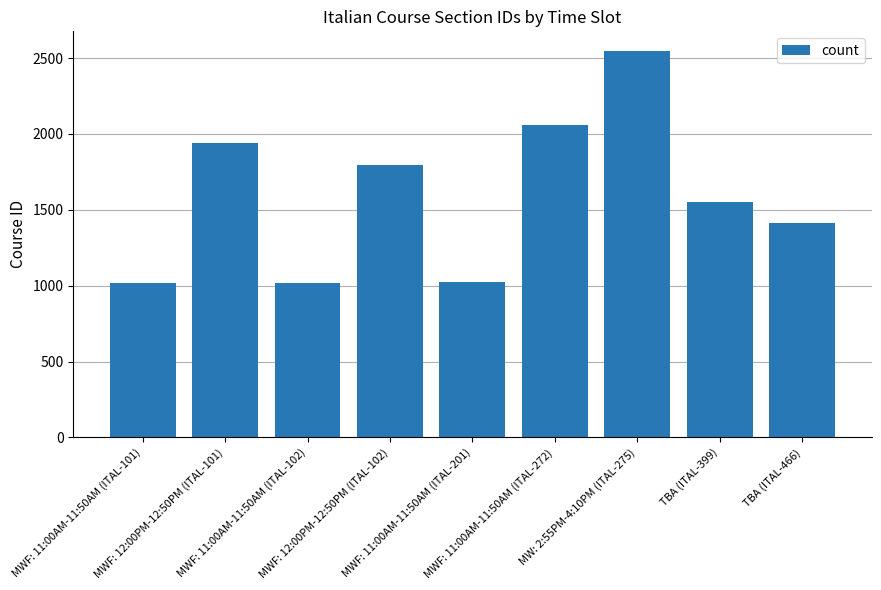

How many categories are shown in the chart?

9